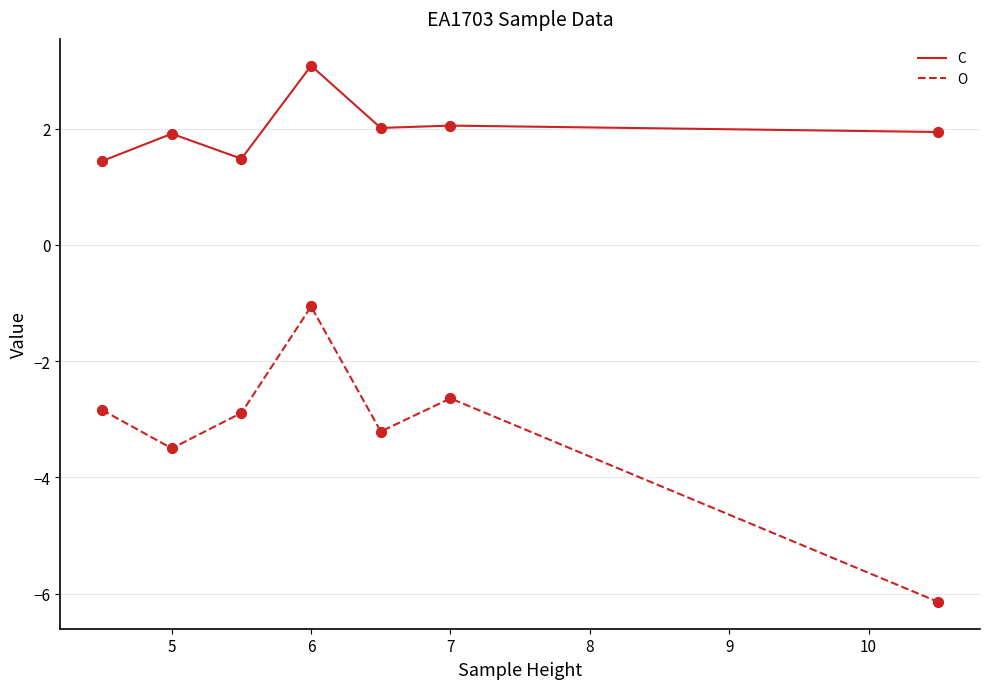

What are all the series names shown in the legend?

C, O